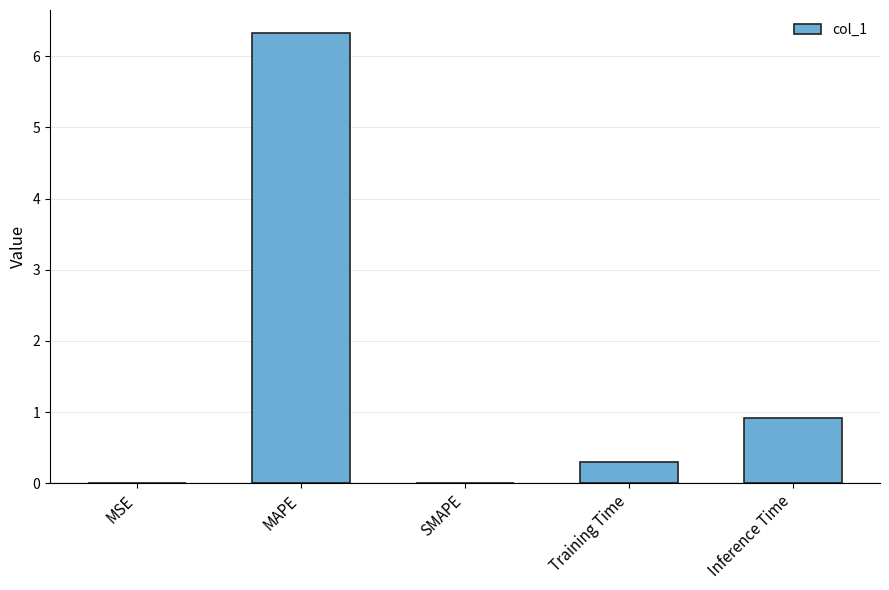

What is the difference between the values at Inference Time and SMAPE?

0.9